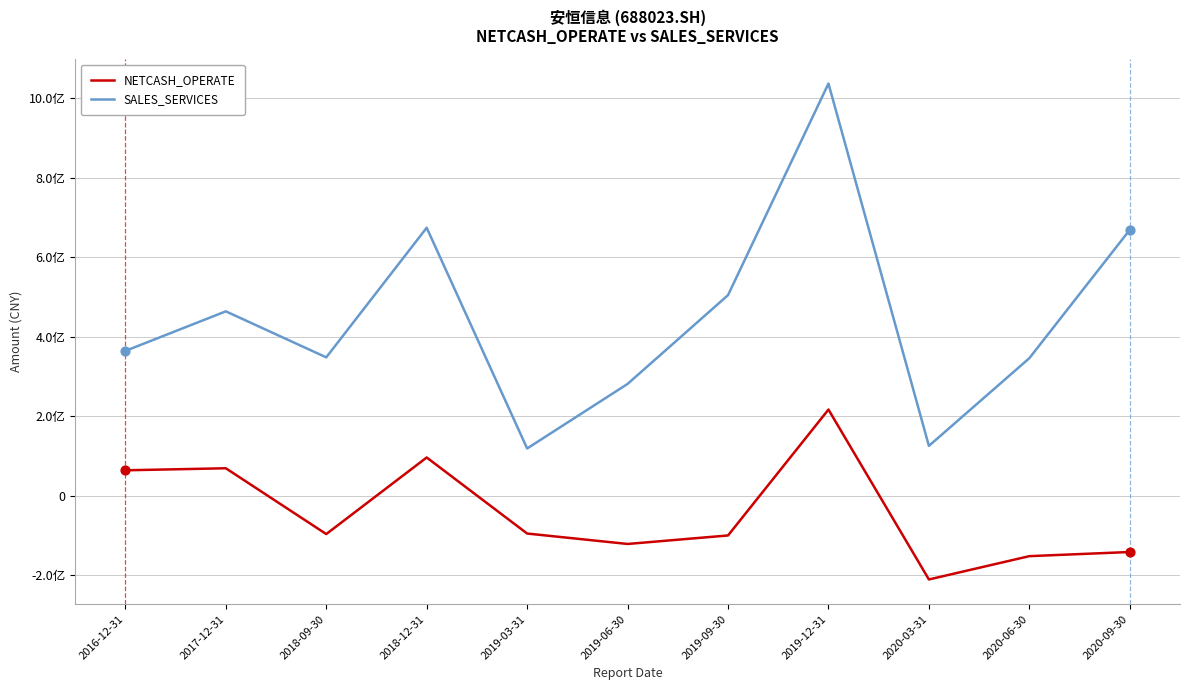

What are all the series names shown in the legend?

NETCASH_OPERATE, SALES_SERVICES